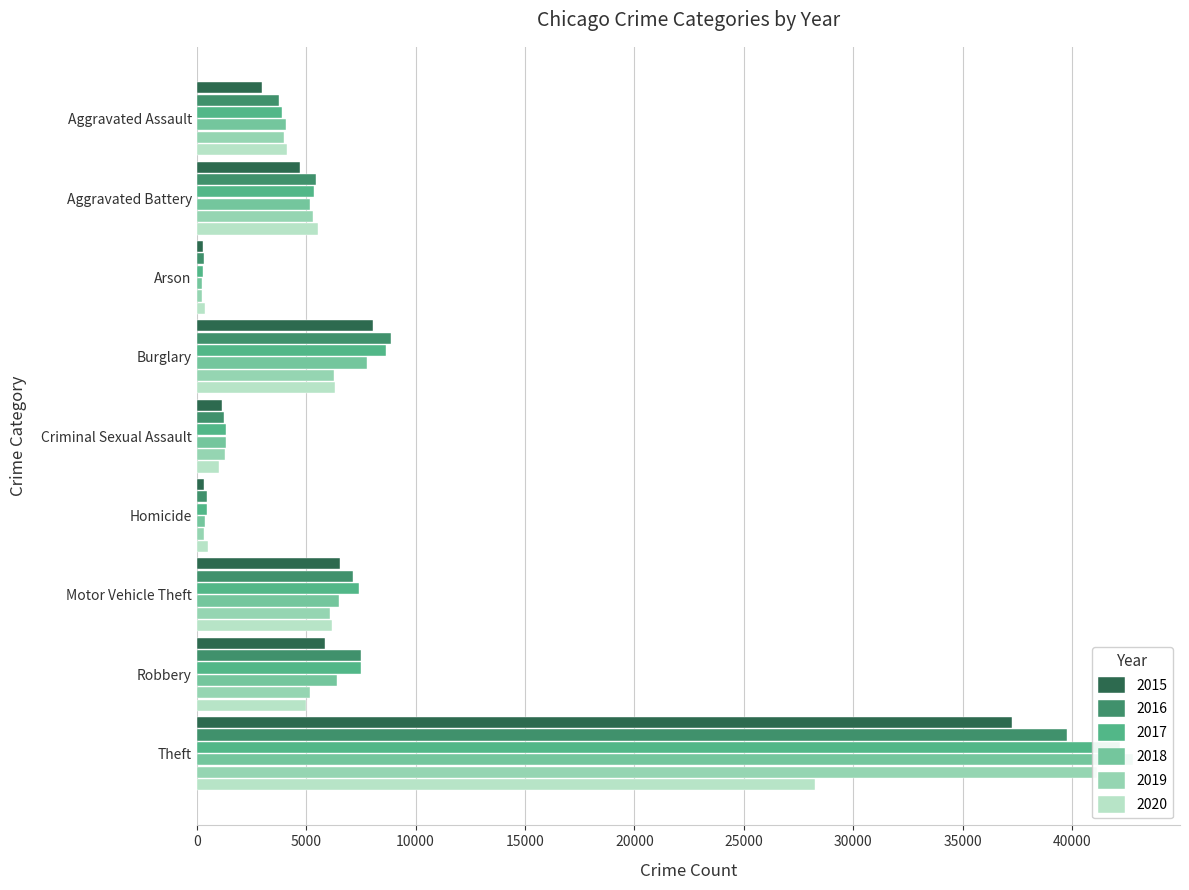

Where is 2015 nearest to the value 18764?

Burglary